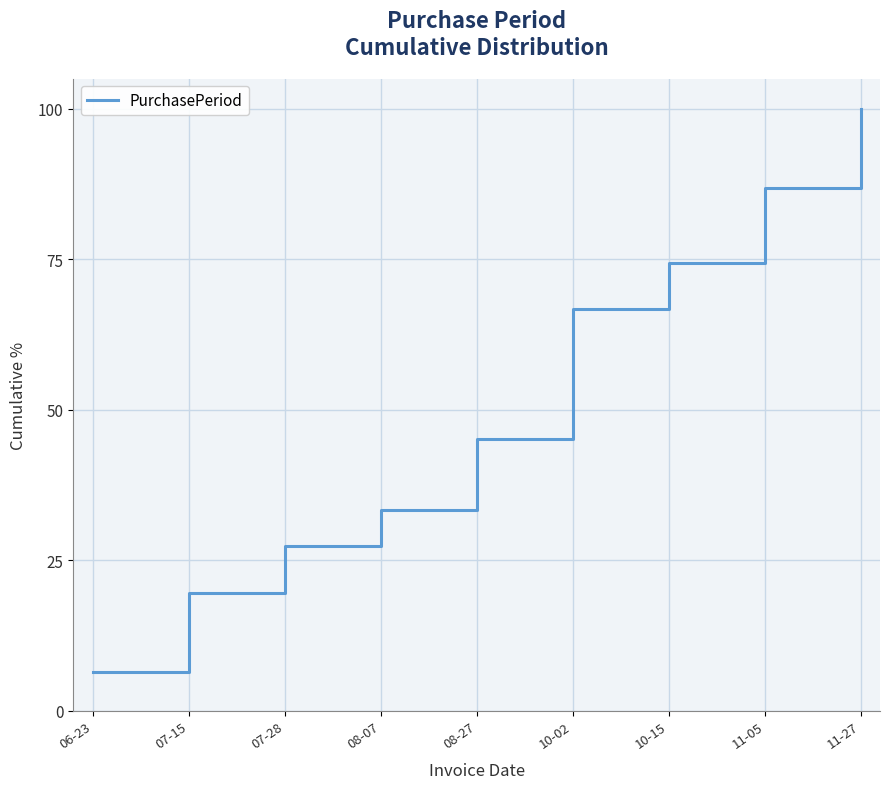

Count the number of data series in this chart.

1